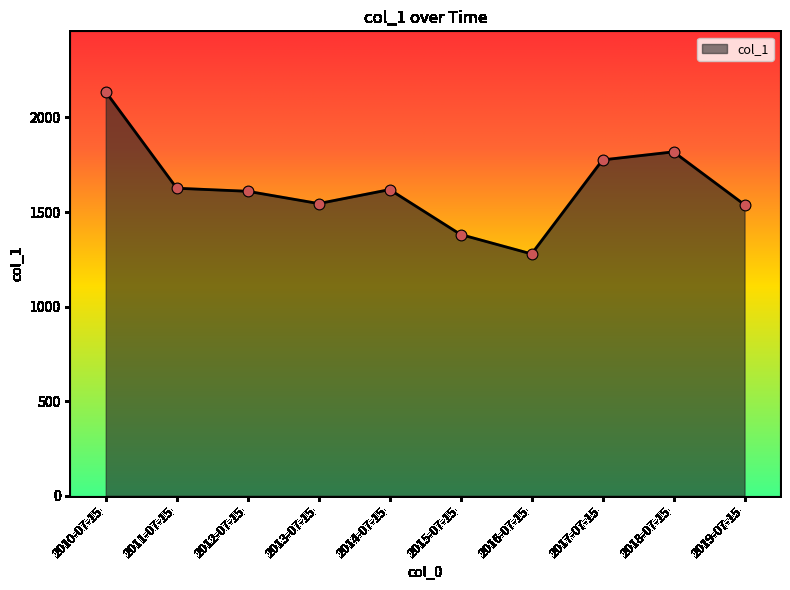

What is the change in value from 2015-07-15 to 2018-07-15?

+436.9